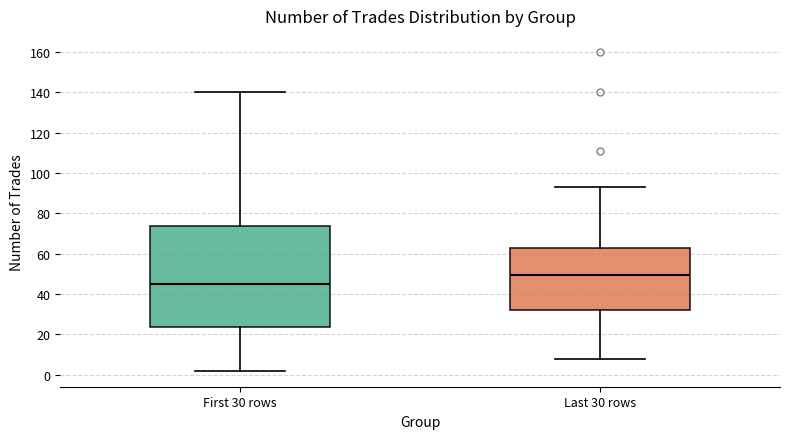

Comparing the boxes themselves (not the whiskers), which one is the tallest?

First 30 rows